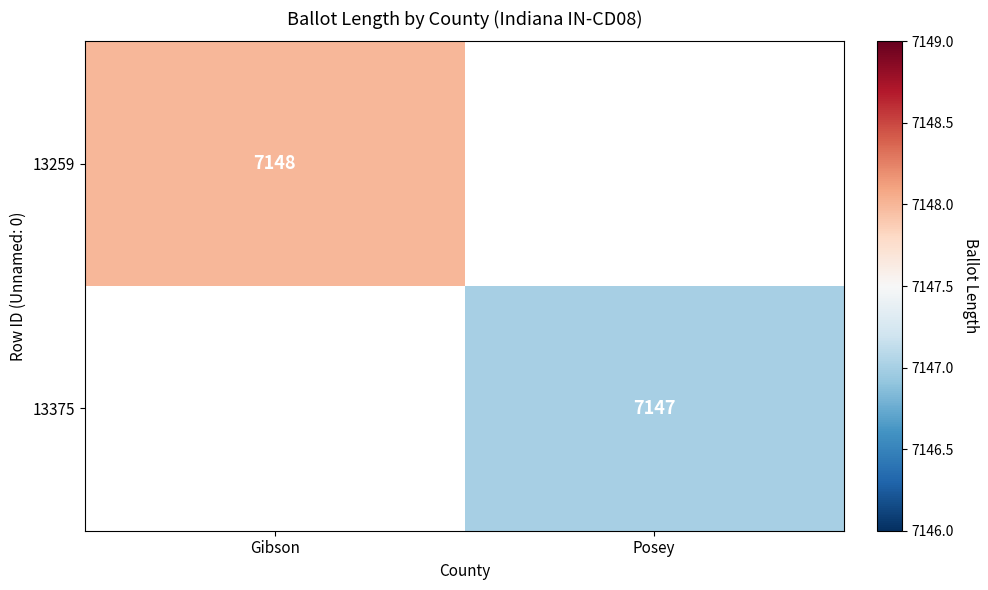

The value of 13259 at Gibson is 3868. True or false?

False